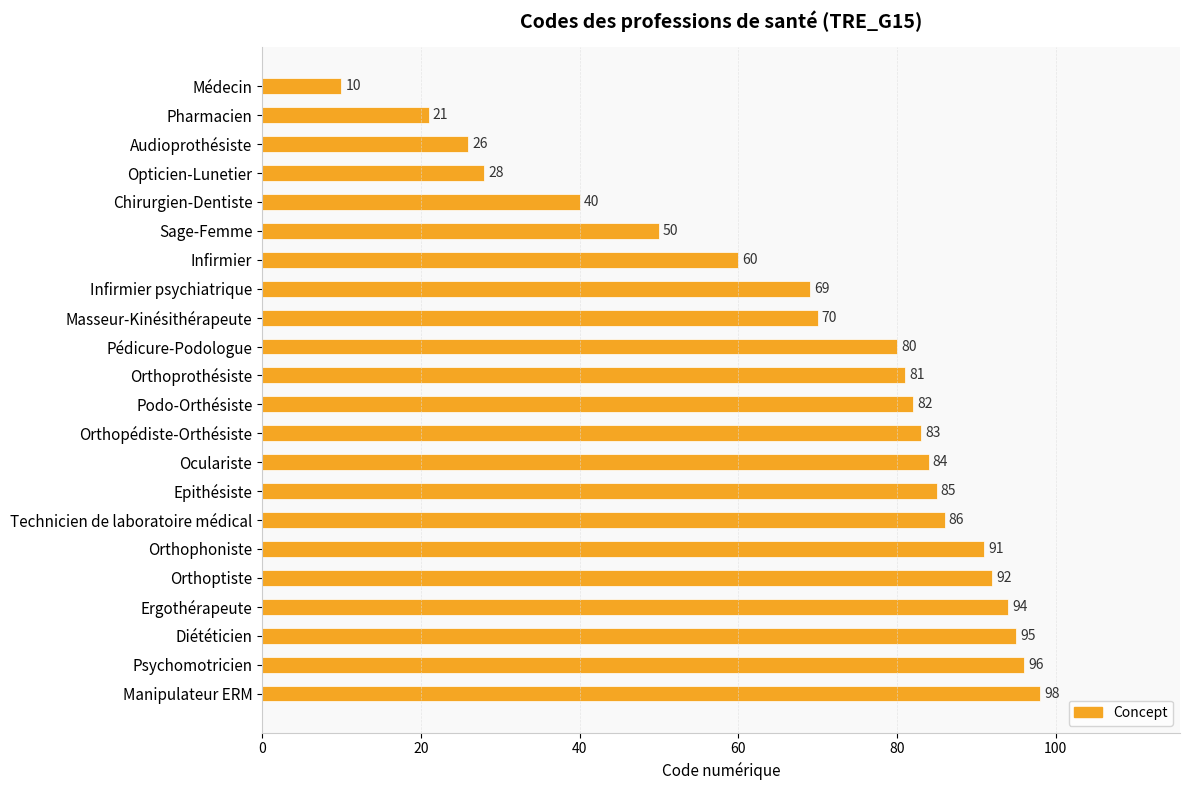

What is the label of the 12th bar from the bottom?

Orthoprothésiste